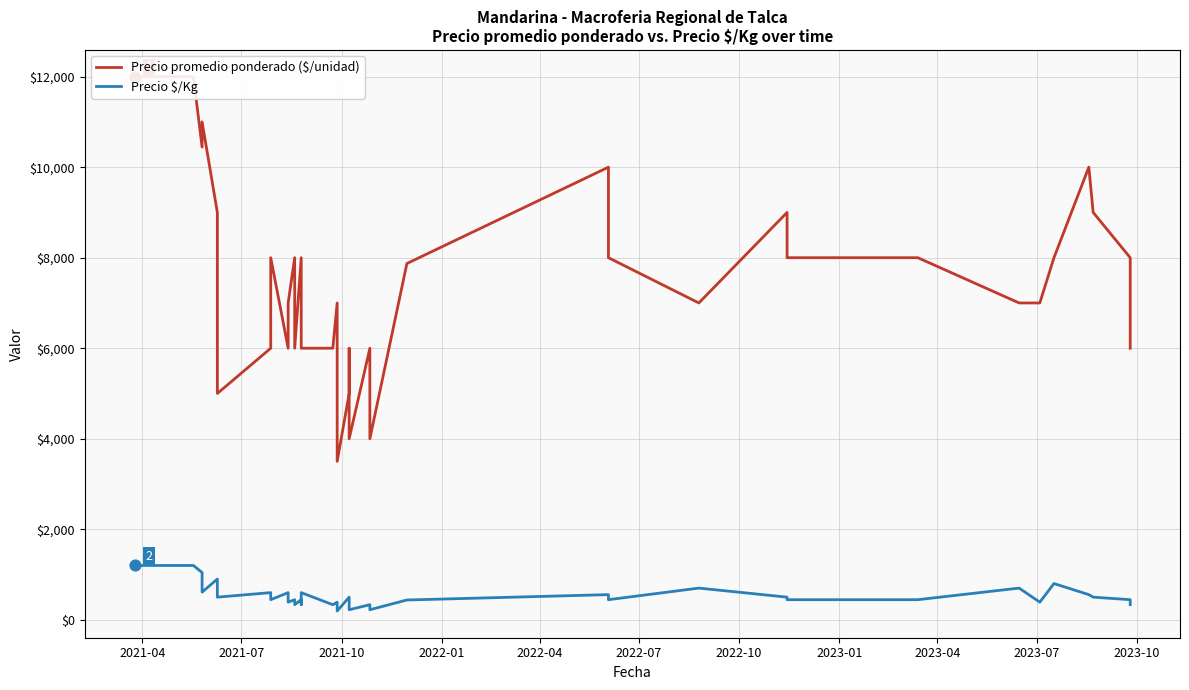

Which series reaches the maximum Y coordinate?

Precio promedio ponderado ($/unidad)